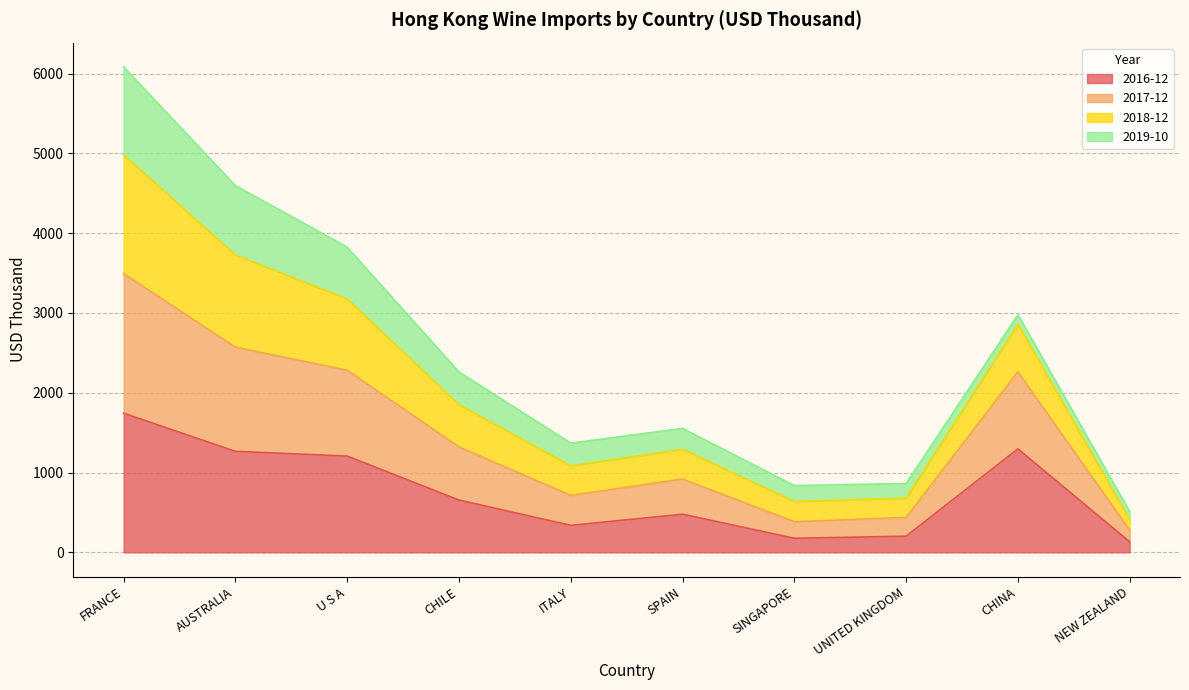

Where does the 2016-12 series first go above 655?

FRANCE